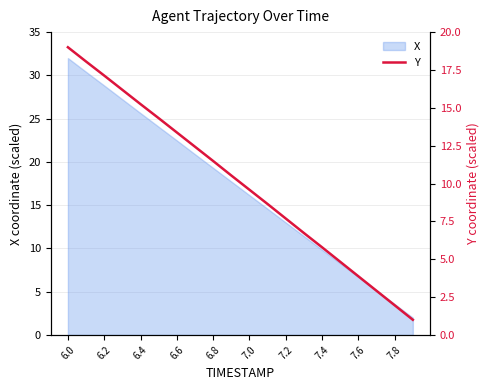

True or false: X has a value of 17.9 at 6.0.

False